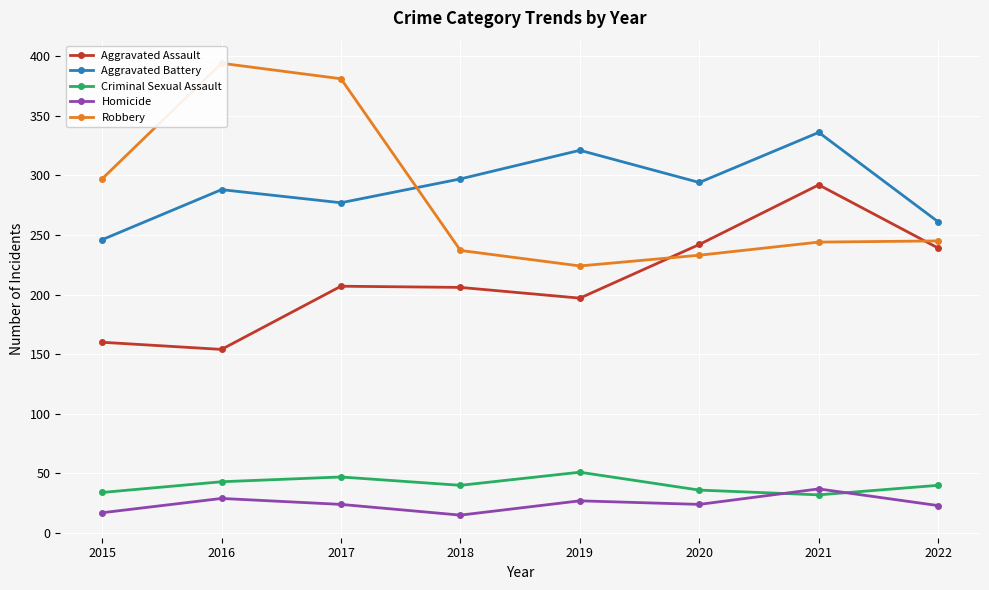

Which category has the lowest value in the Homicide series?

2018